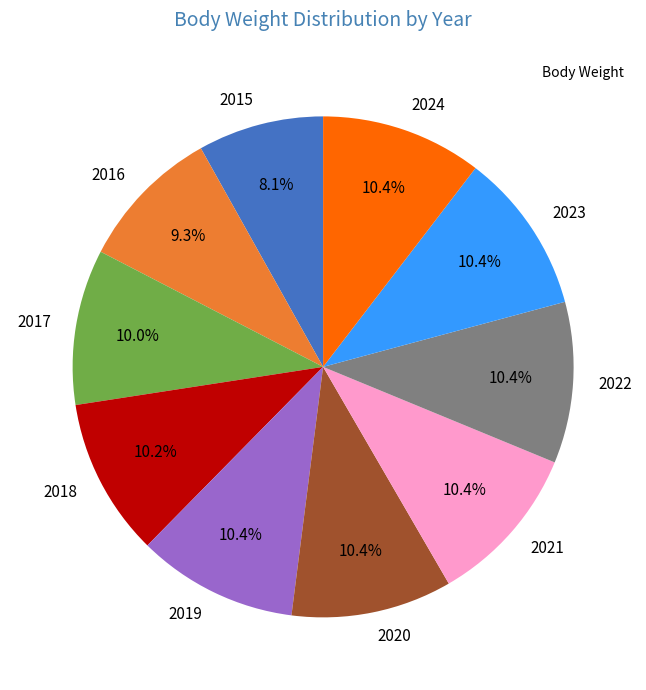

Approximately how many times larger is the value at 2023 compared to 2016?

1.1